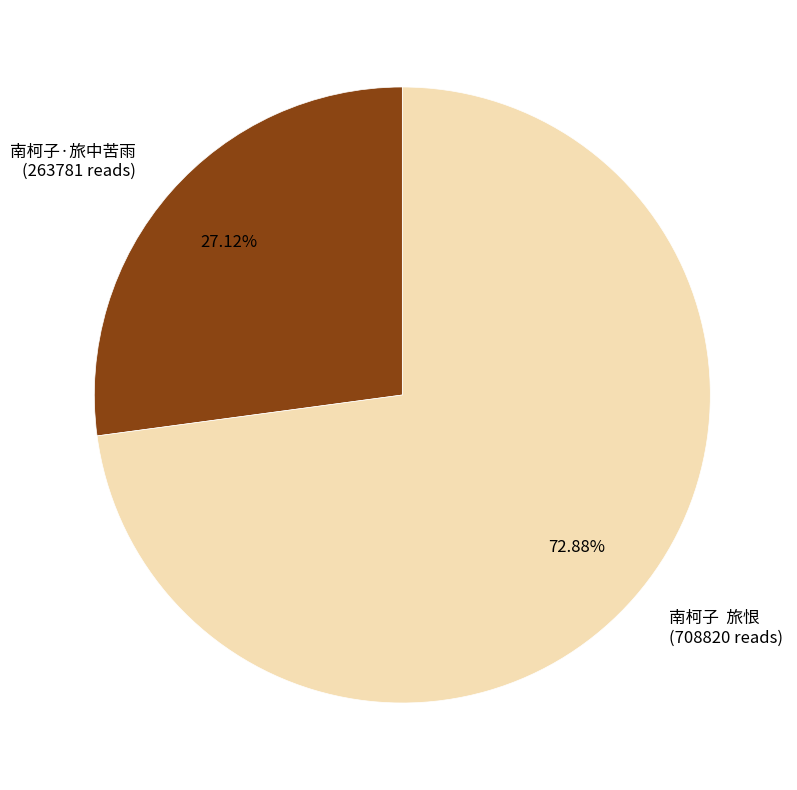

What percentage is the 南柯子·旅中苦雨 slice, to the nearest percent?

27%